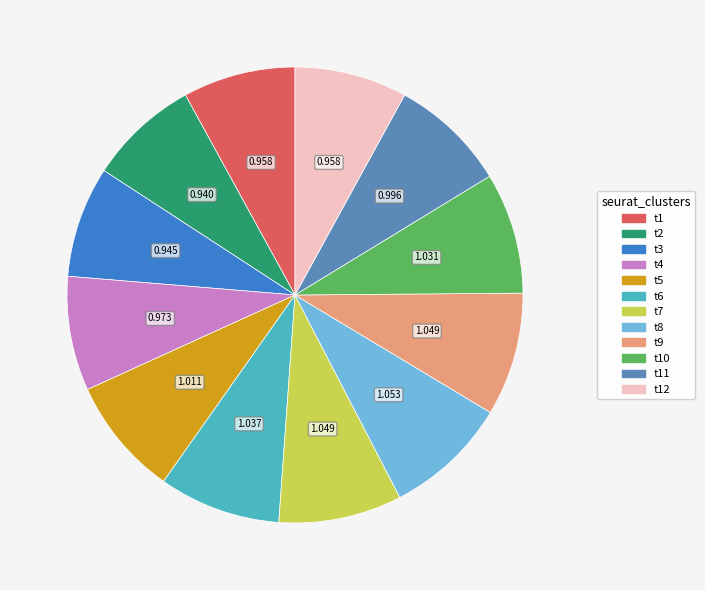

Is there any slice that represents more than half of the pie?

No